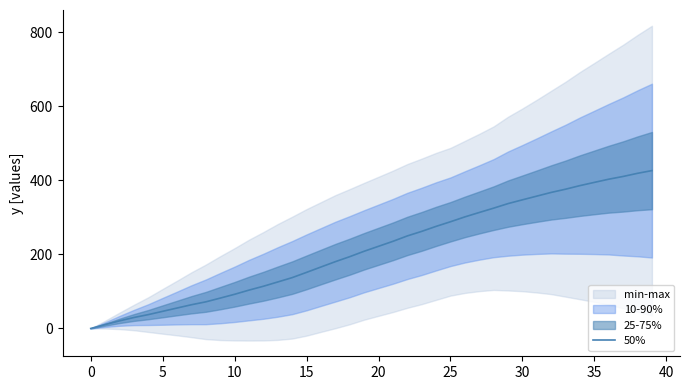

True or false: there are more than 0 points higher than both neighbors.

False